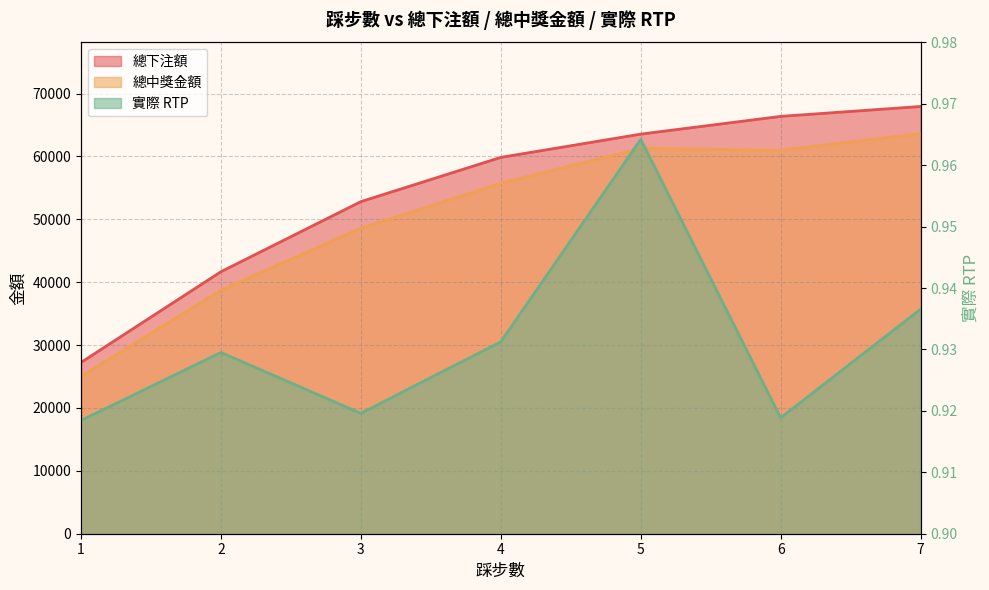

What value does the 實際 RTP series have at 5?

1.0